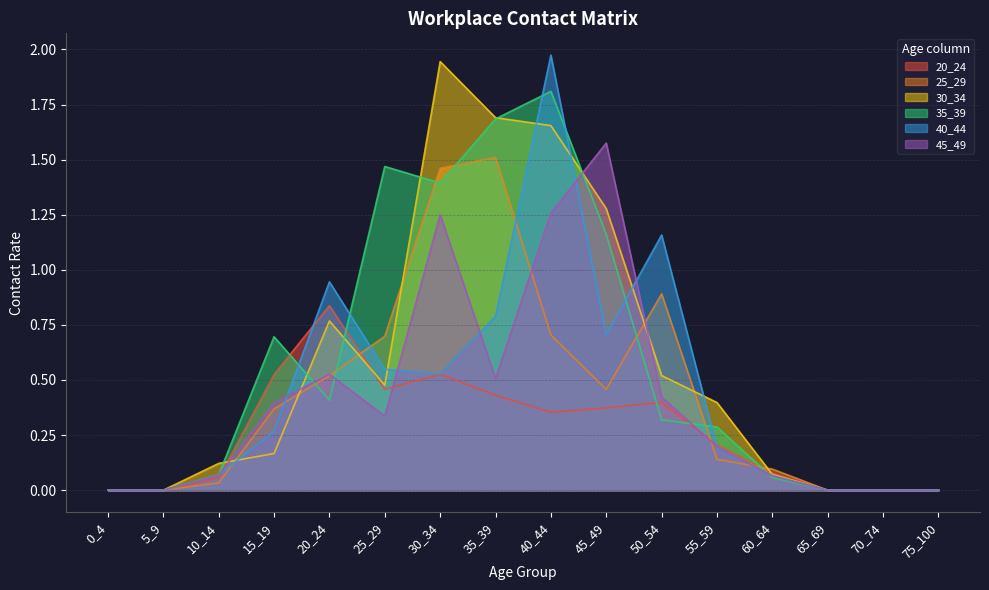

Does the chart have visible grid lines?

Yes